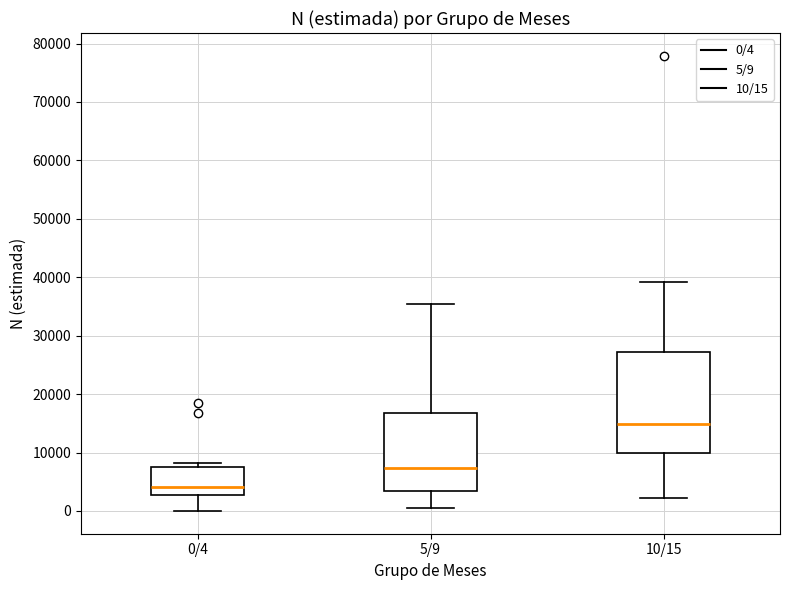

Which box is the tallest, from its lower edge to its upper edge?

10/15